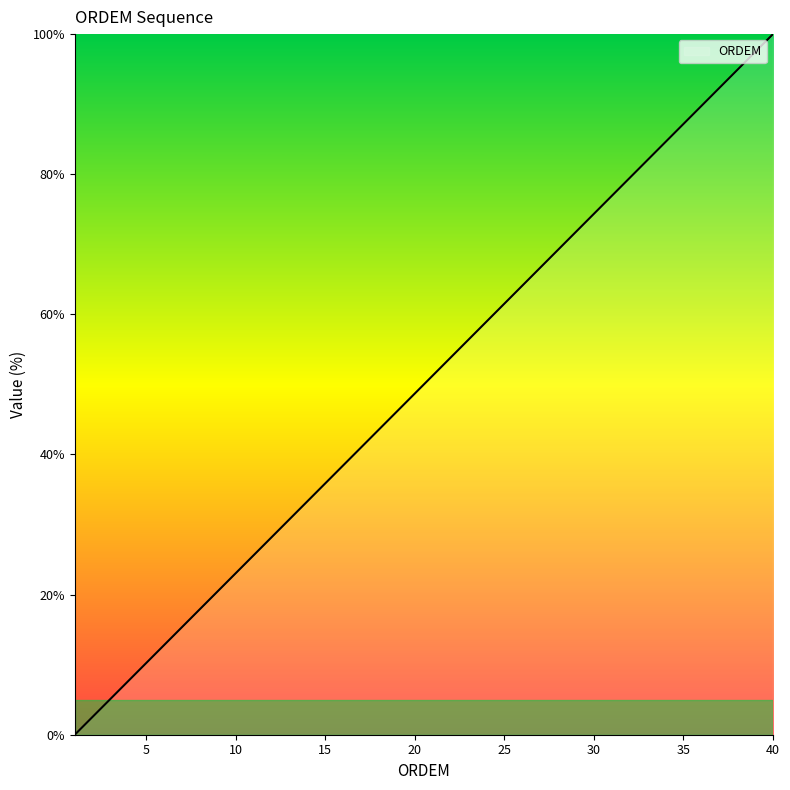

What is the greatest value displayed?

100.0